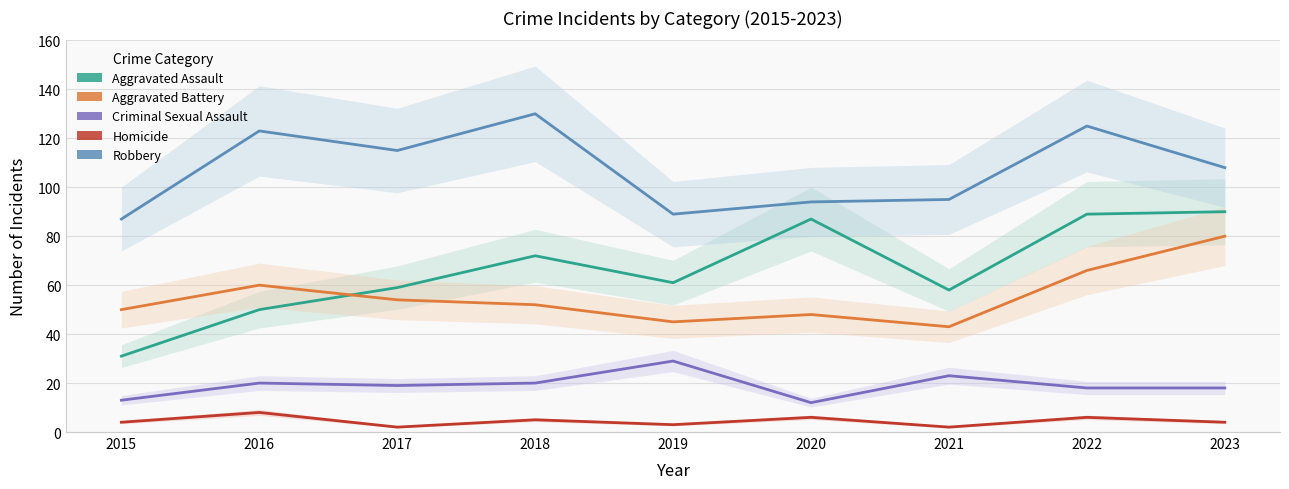

List the series in order of their peak value, highest first.

Robbery, Aggravated Assault, Aggravated Battery, Criminal Sexual Assault, Homicide